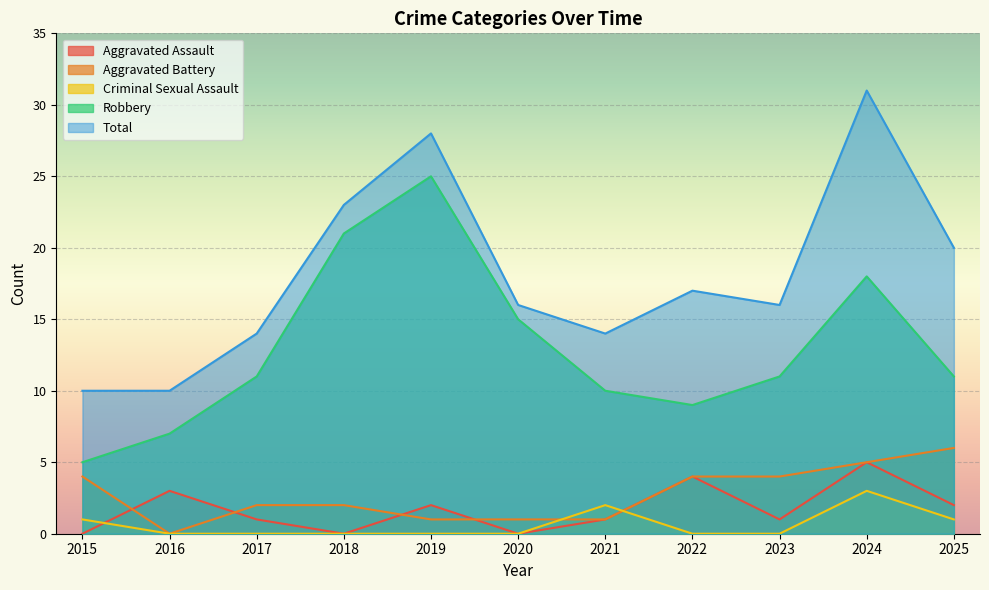

What is the difference between the highest and lowest values at 2021?

13